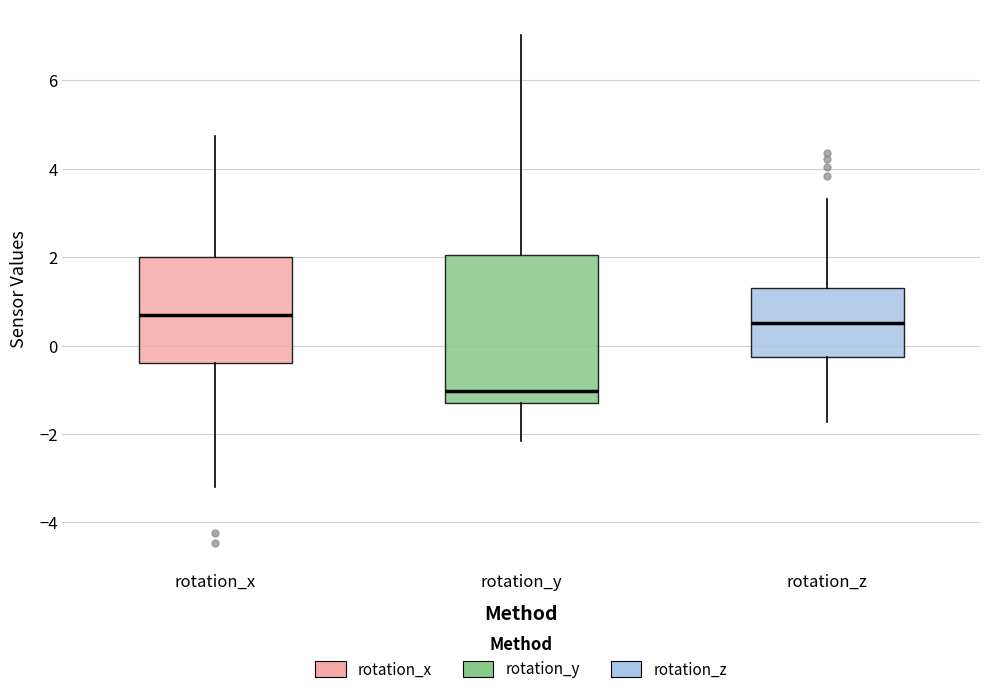

Which box is the tallest, from its lower edge to its upper edge?

rotation_y